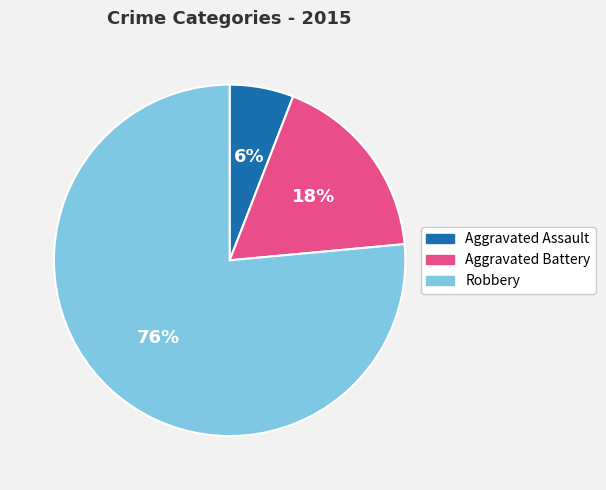

Which slice represents more than half of the pie?

Robbery